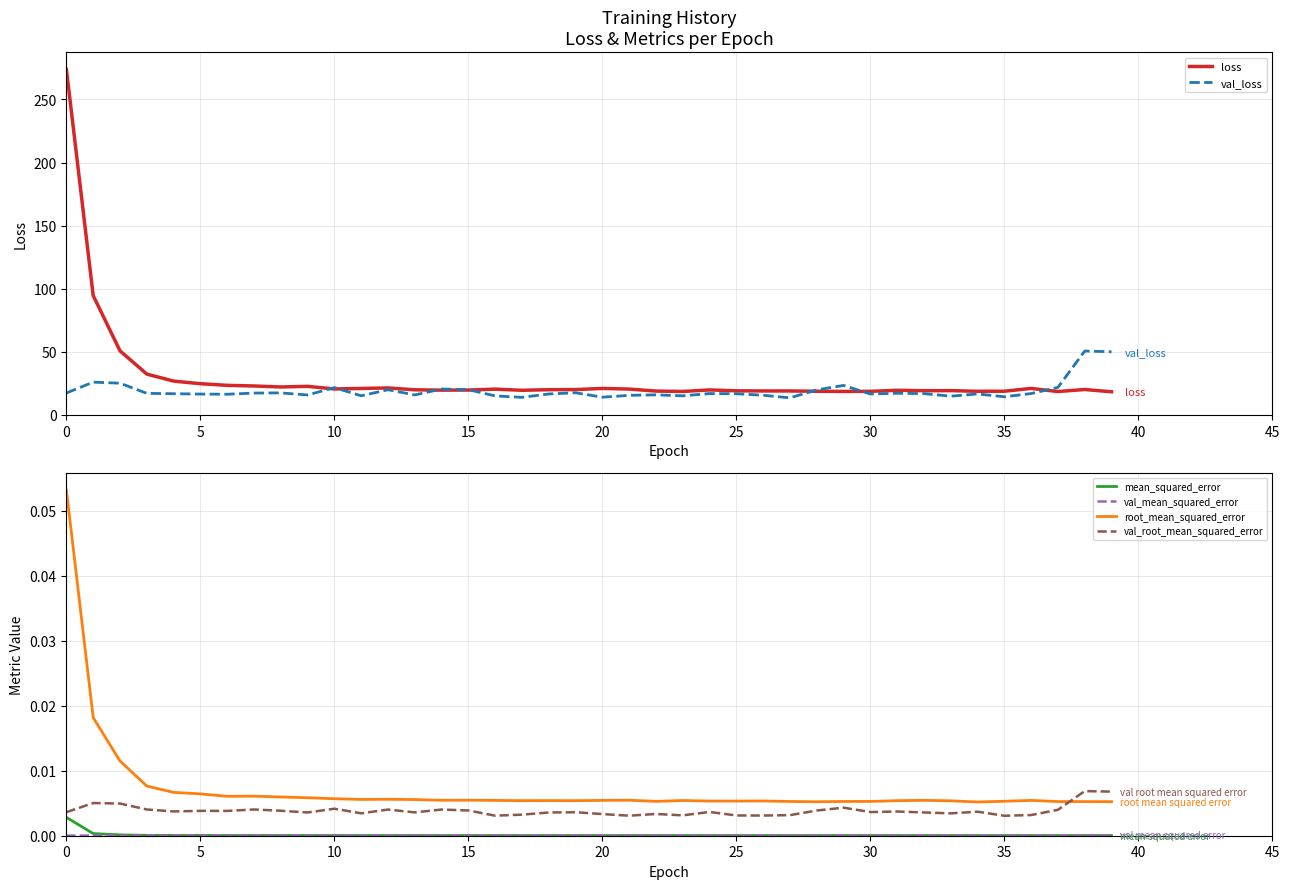

In val_loss, how many points are lower than both neighbors (excluding endpoints)?

11